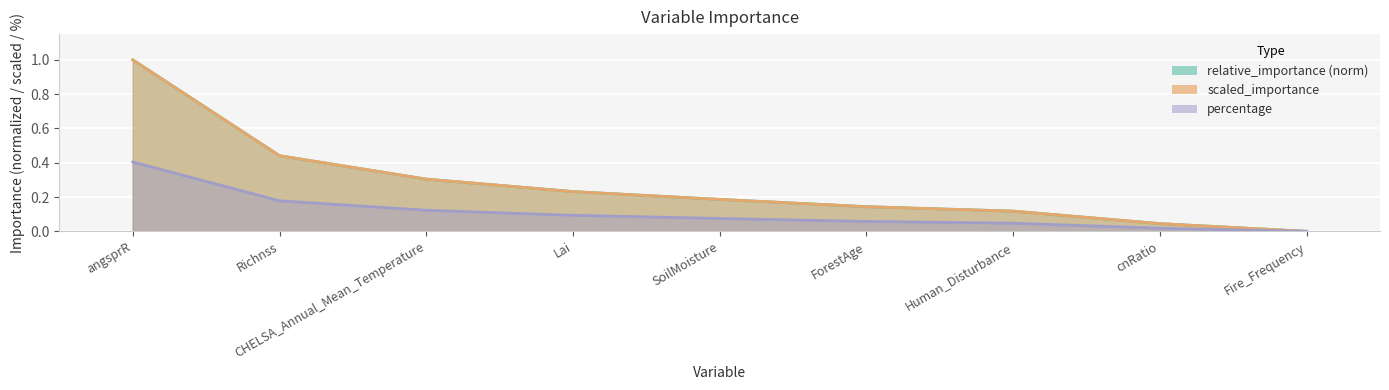

Is it true that scaled_importance equals 0.1 at cnRatio?

False